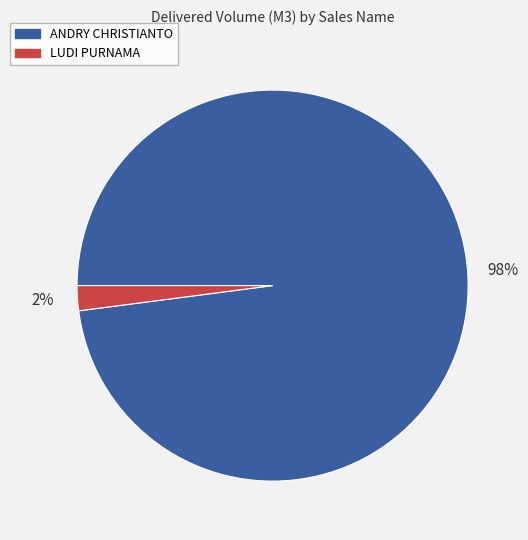

To the nearest percent, what is the difference between the largest and smallest slice percentages?

96%